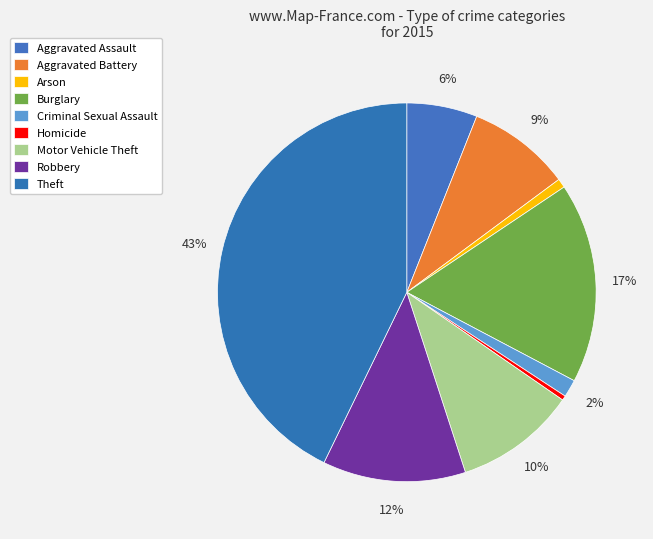

Do Motor Vehicle Theft and Criminal Sexual Assault together represent more than half of the pie?

No